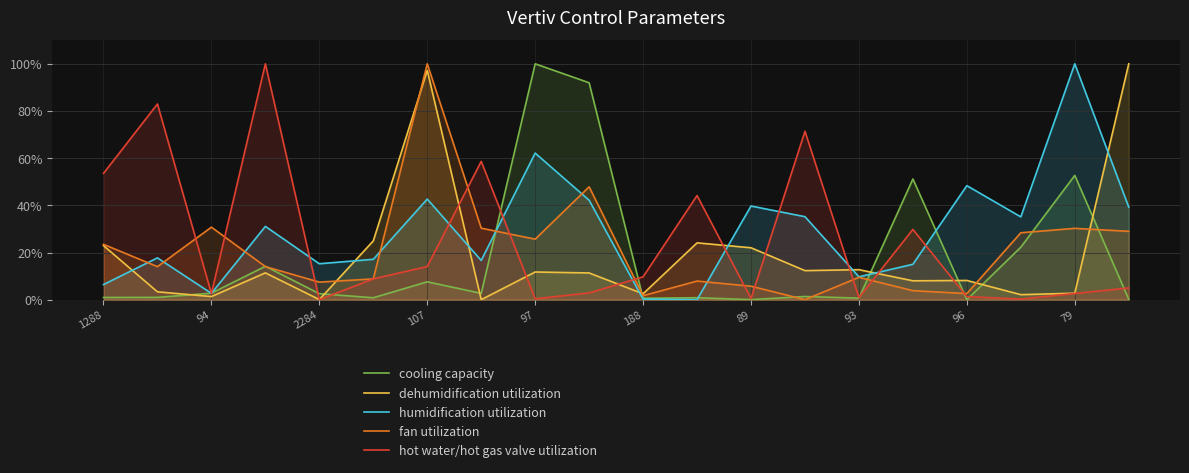

Which series changed the most between 2284 and 107?

dehumidification utilization